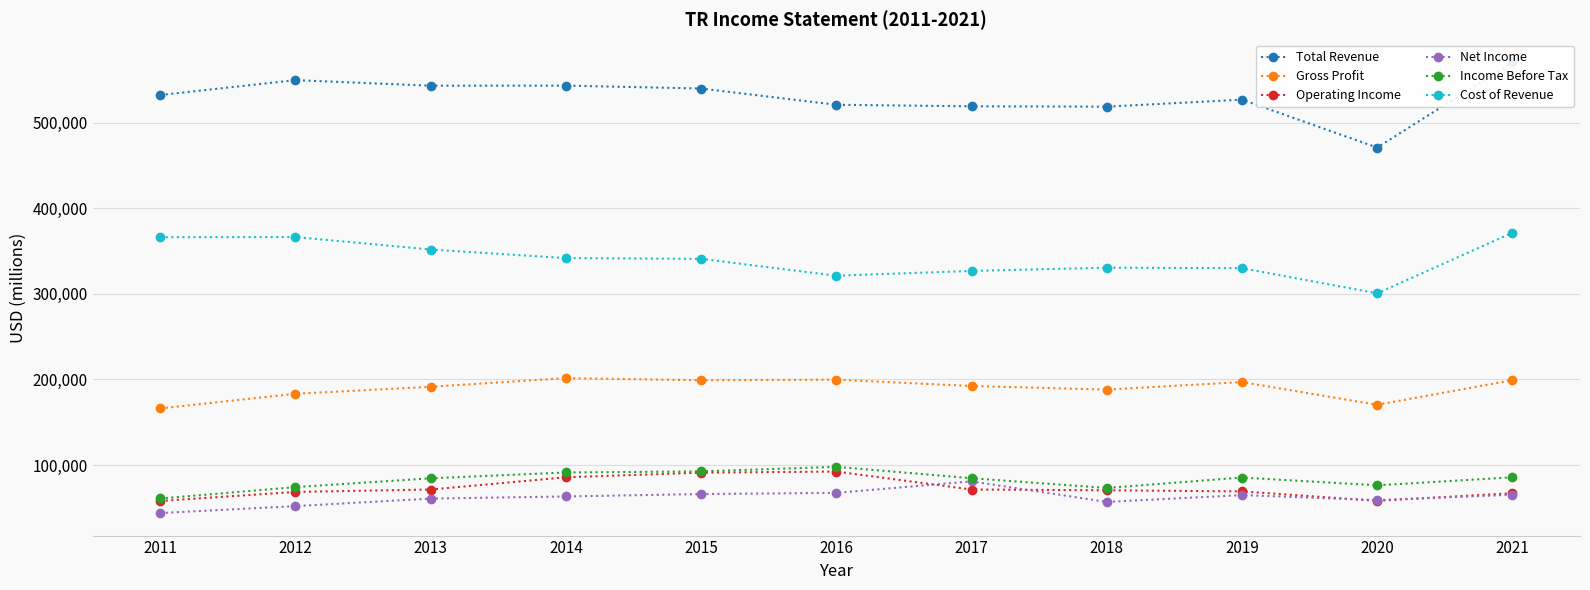

Which category has the highest value in the Income Before Tax series?

2016